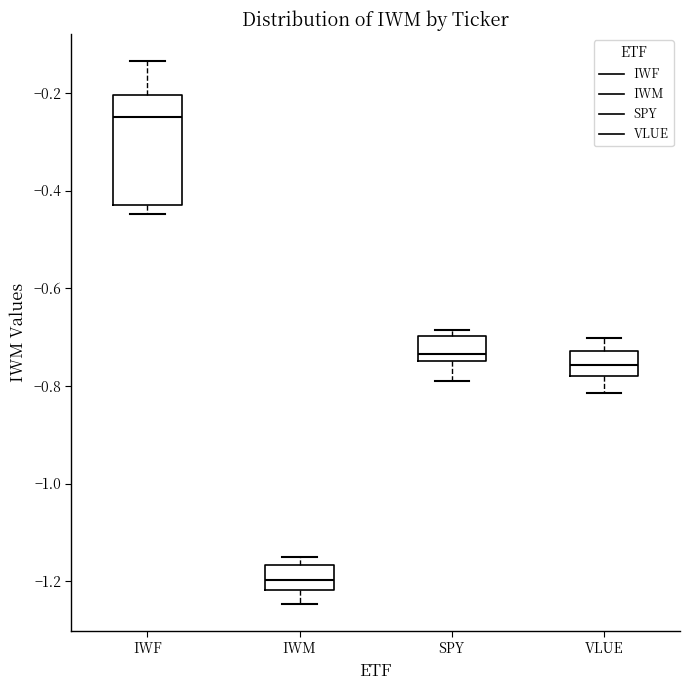

Which box's median line is the lowest?

IWM